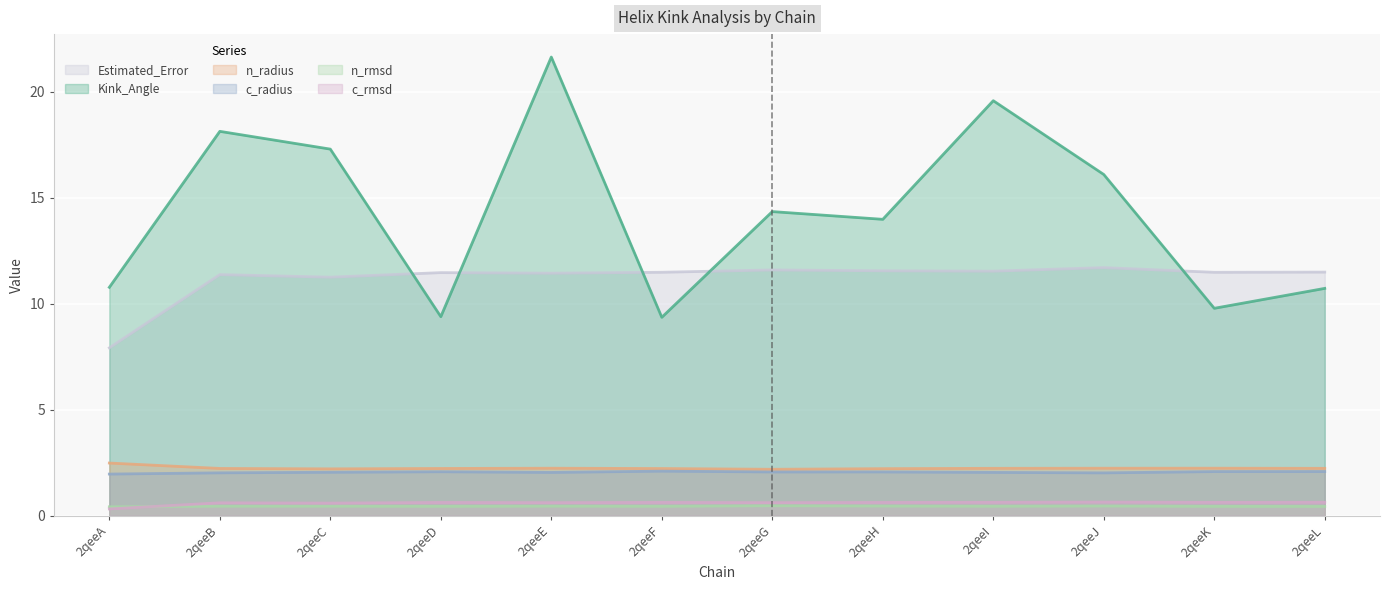

Which has a higher value, 2qeeJ or 2qeeI?

2qeeI